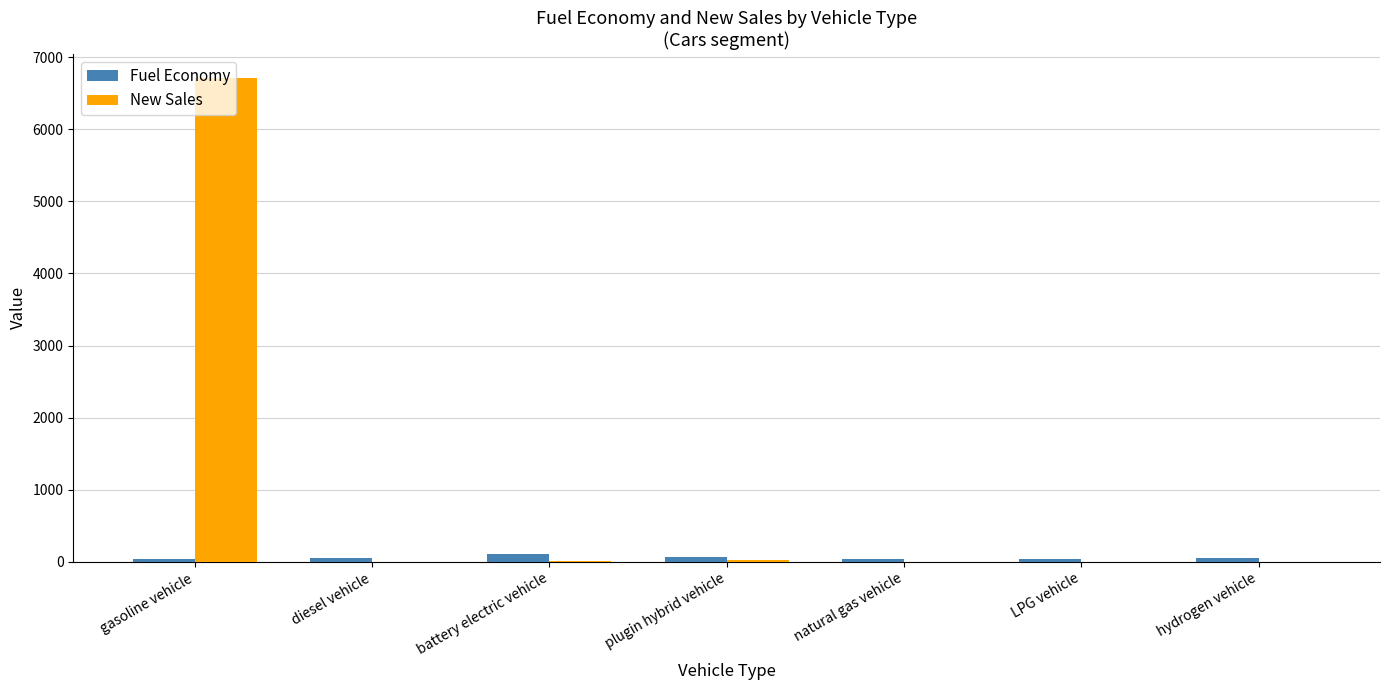

What is the maximum value shown in the chart?

6710.0